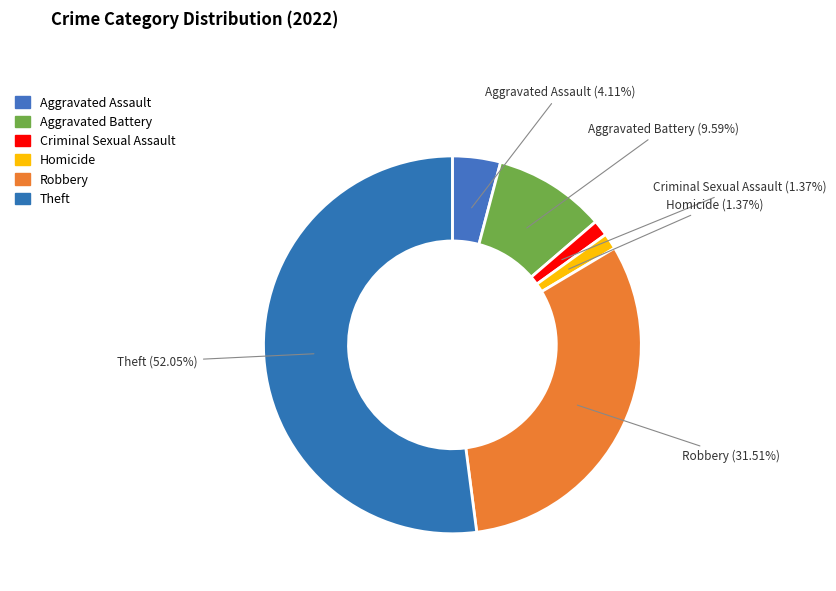

How many slices are in this pie chart?

6